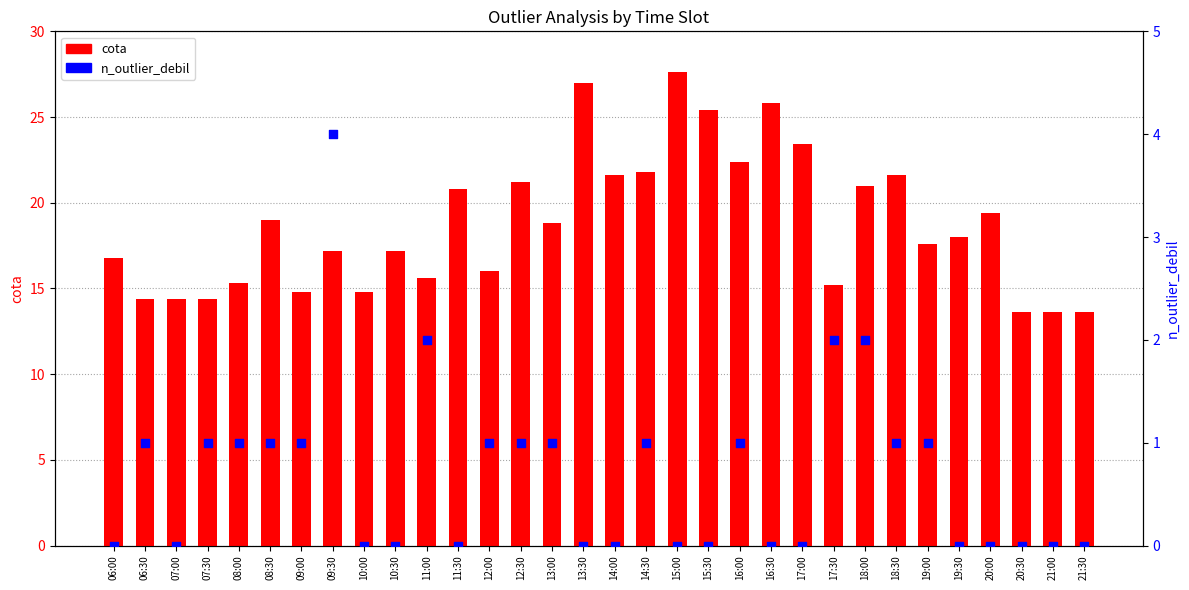

Which series has the largest Y range (max minus min)?

cota